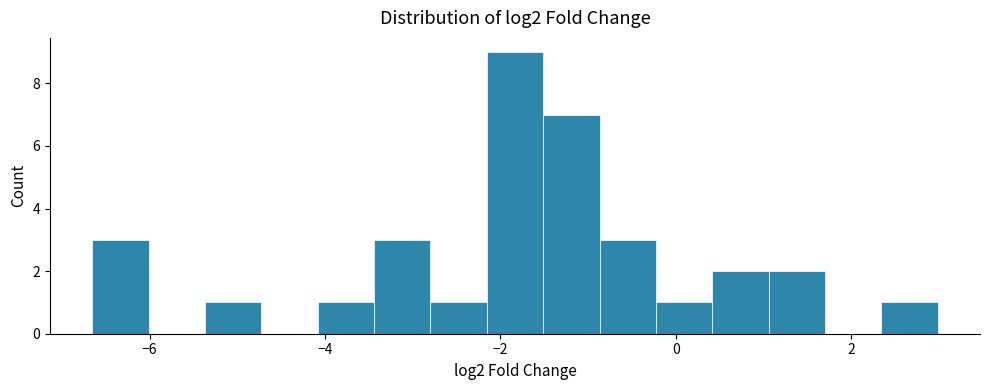

Read against the x-axis, roughly where is the centre of the tallest bar?

-1.8